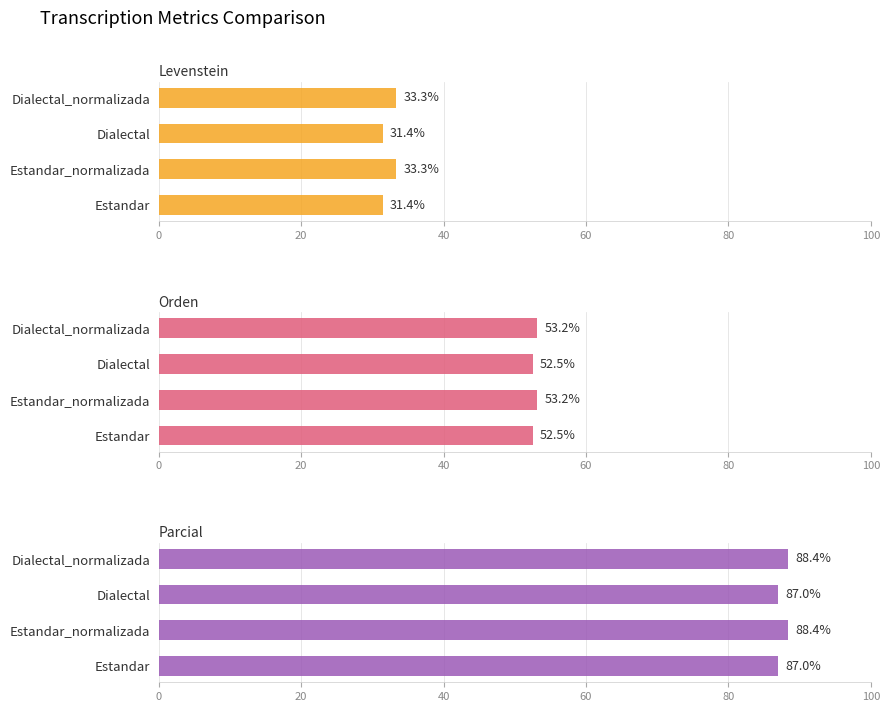

Does the chart contain any negative values?

No